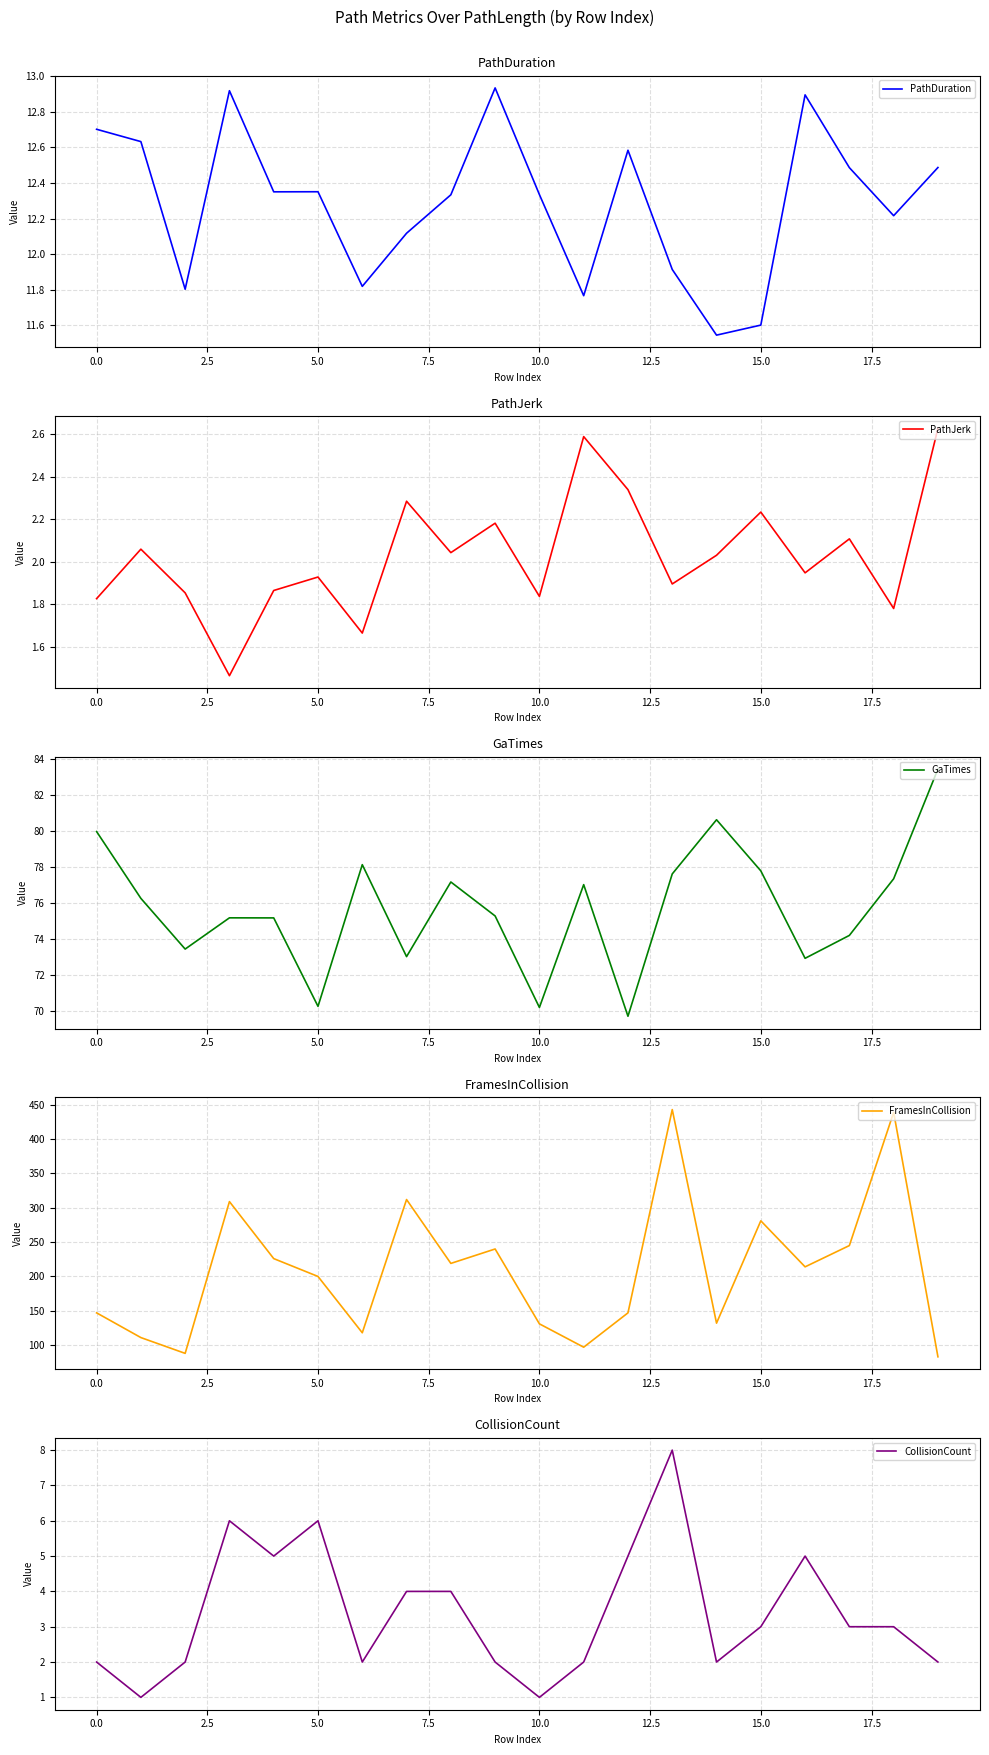

What is the maximum value for GaTimes?

83.4